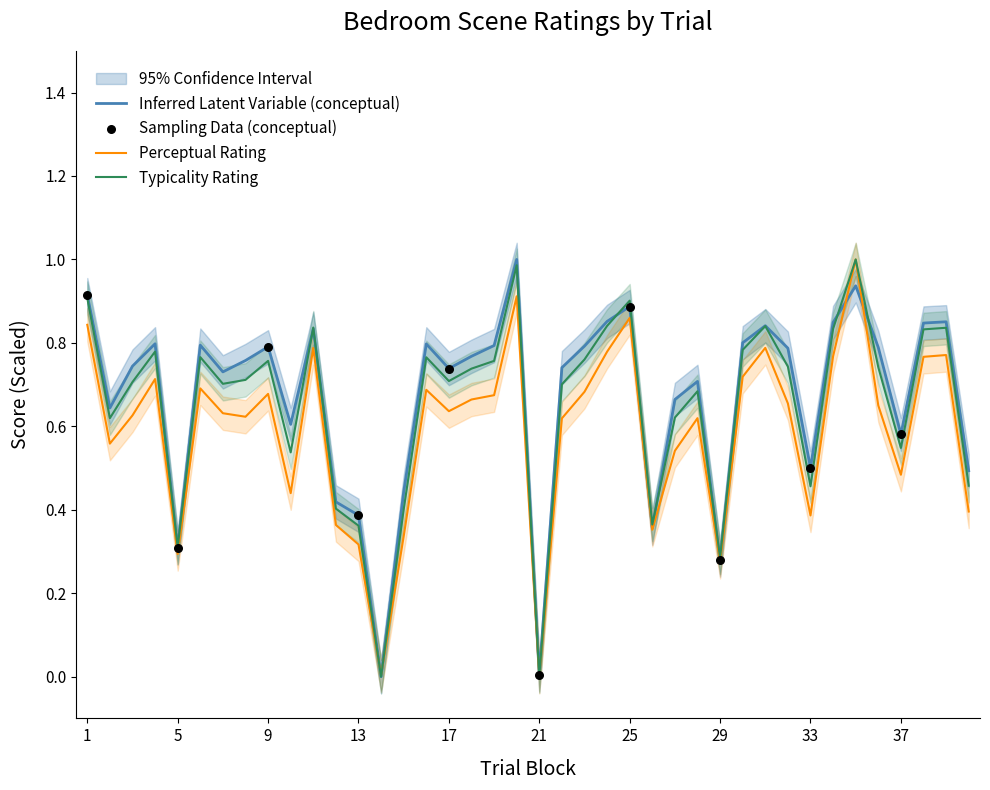

At which category is the sum across all series the highest?

35